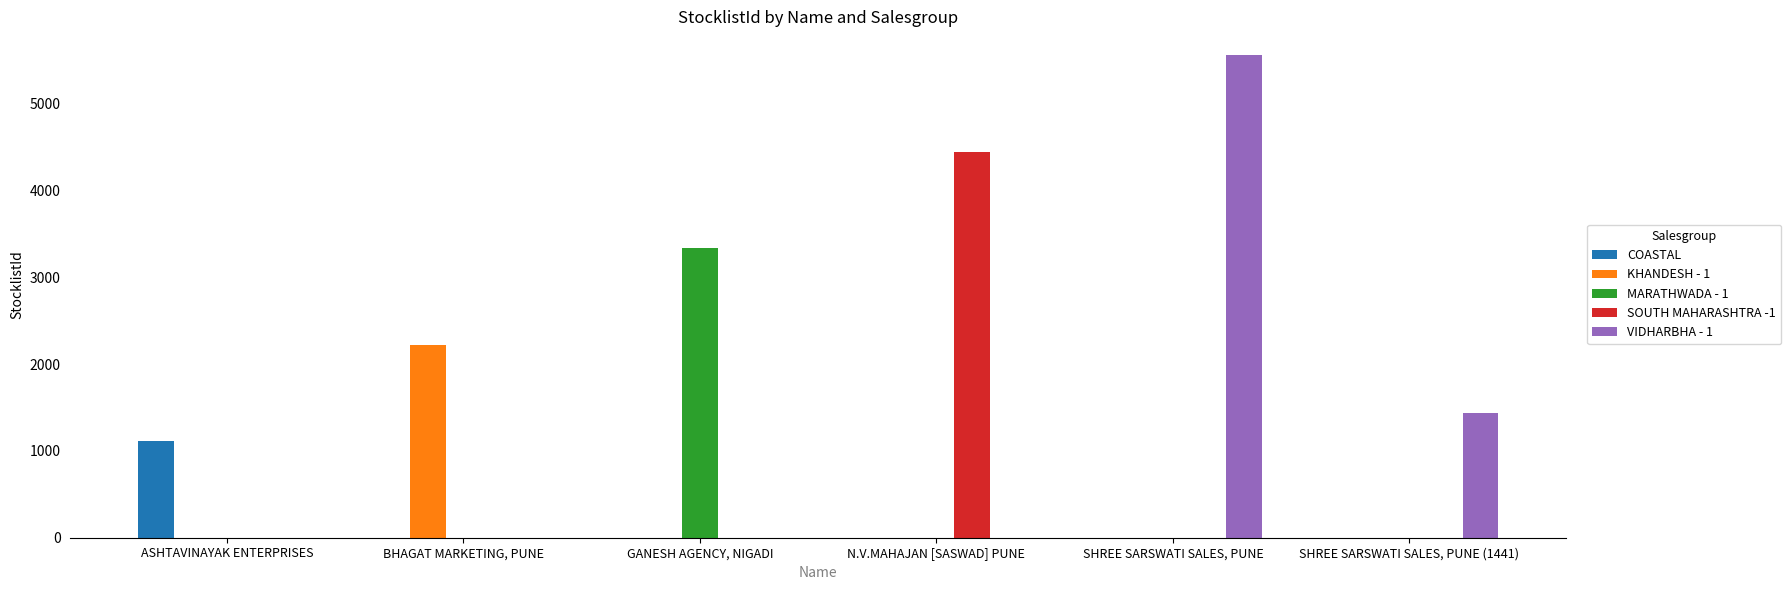

Which series has the largest total across all categories?

VIDHARBHA - 1